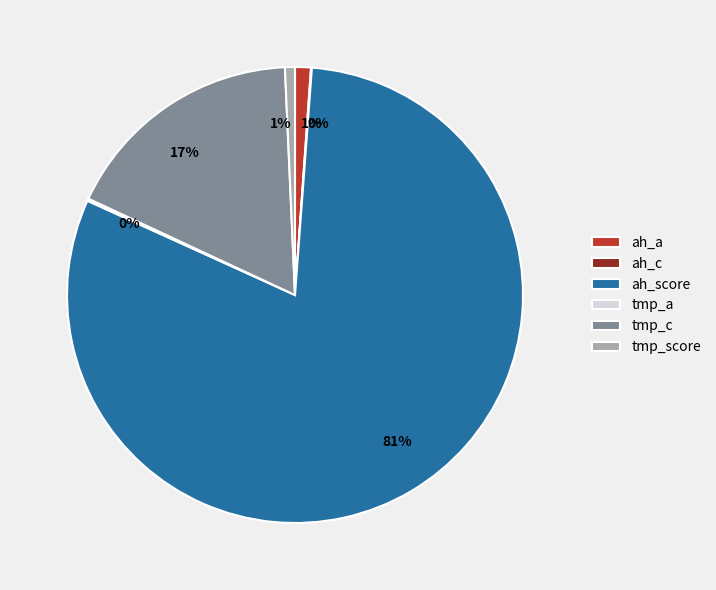

What is the largest slice in the pie chart?

ah_score